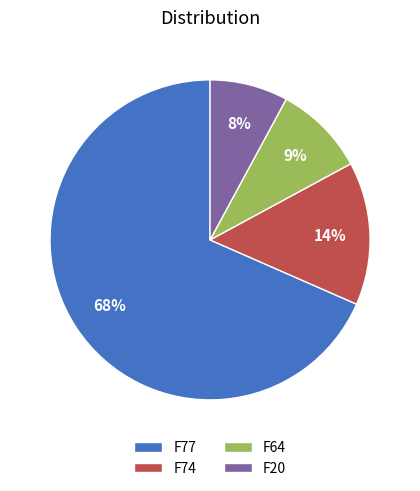

What is the smallest slice in the pie chart?

F20